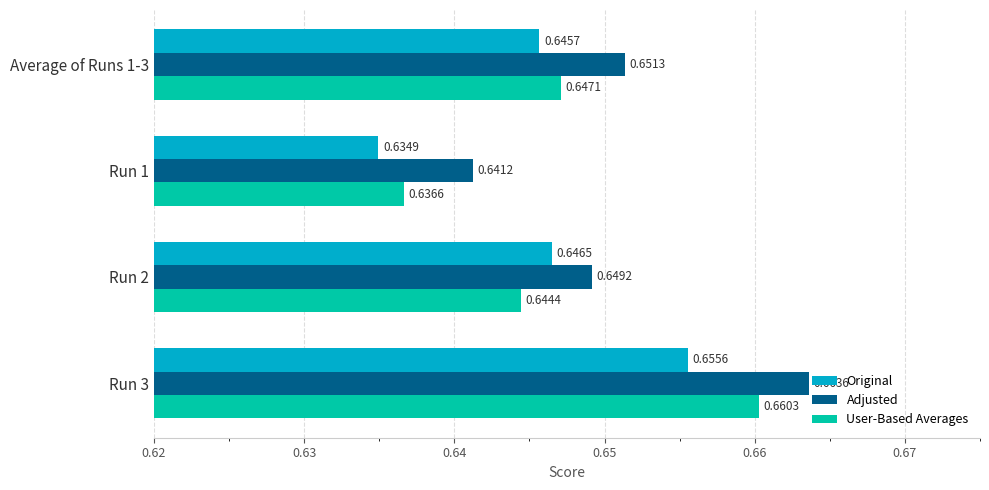

Is the value of Original at Run 1 greater than the value of User-Based Averages at Run 1?

No